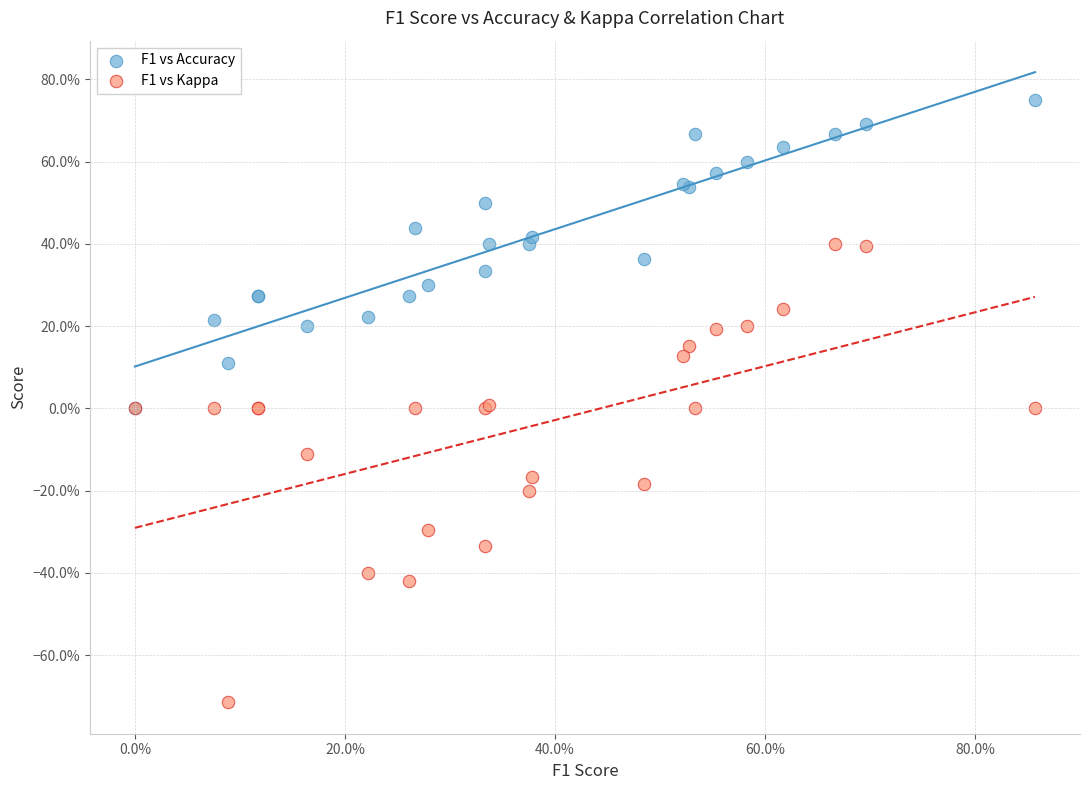

Which series contains the highest Y value?

F1 vs Accuracy